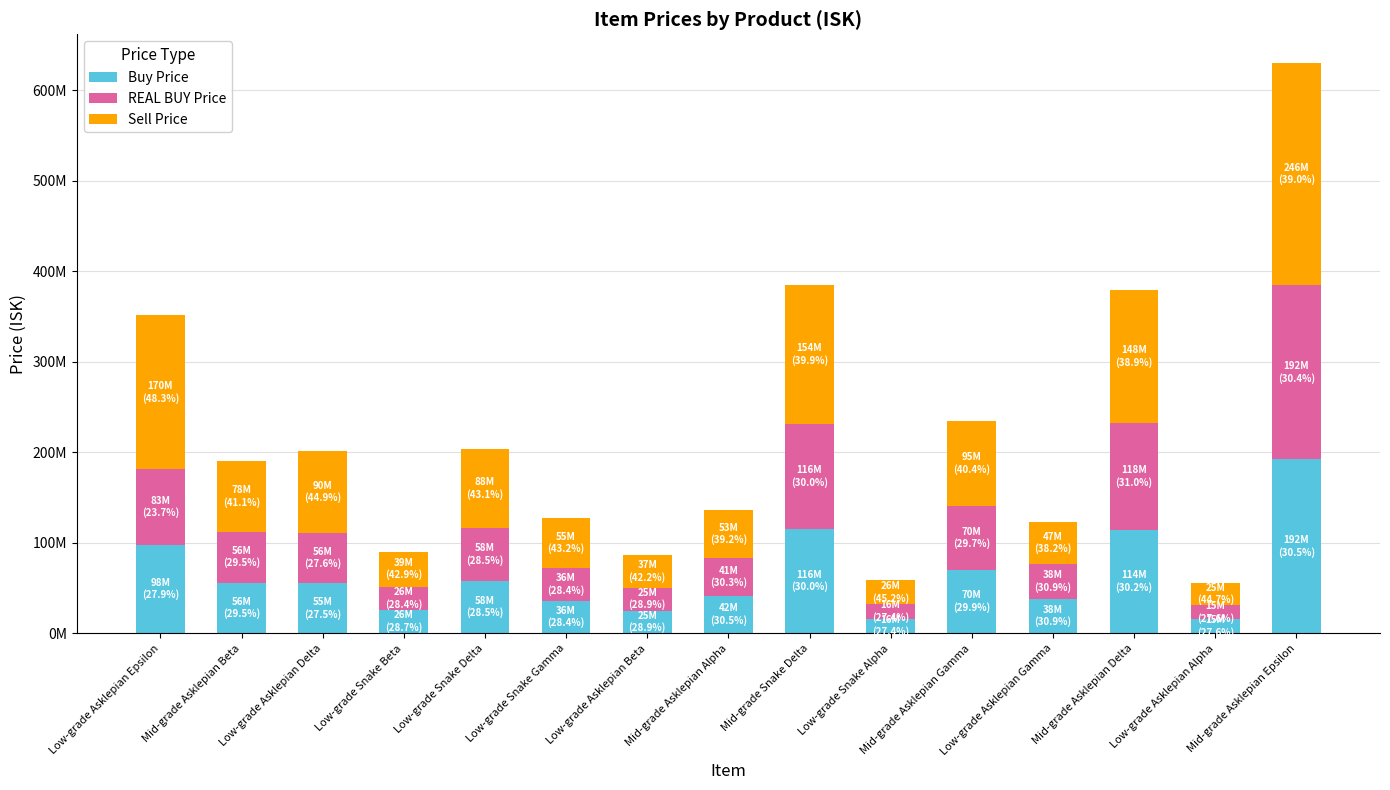

Are the bars horizontal?

No